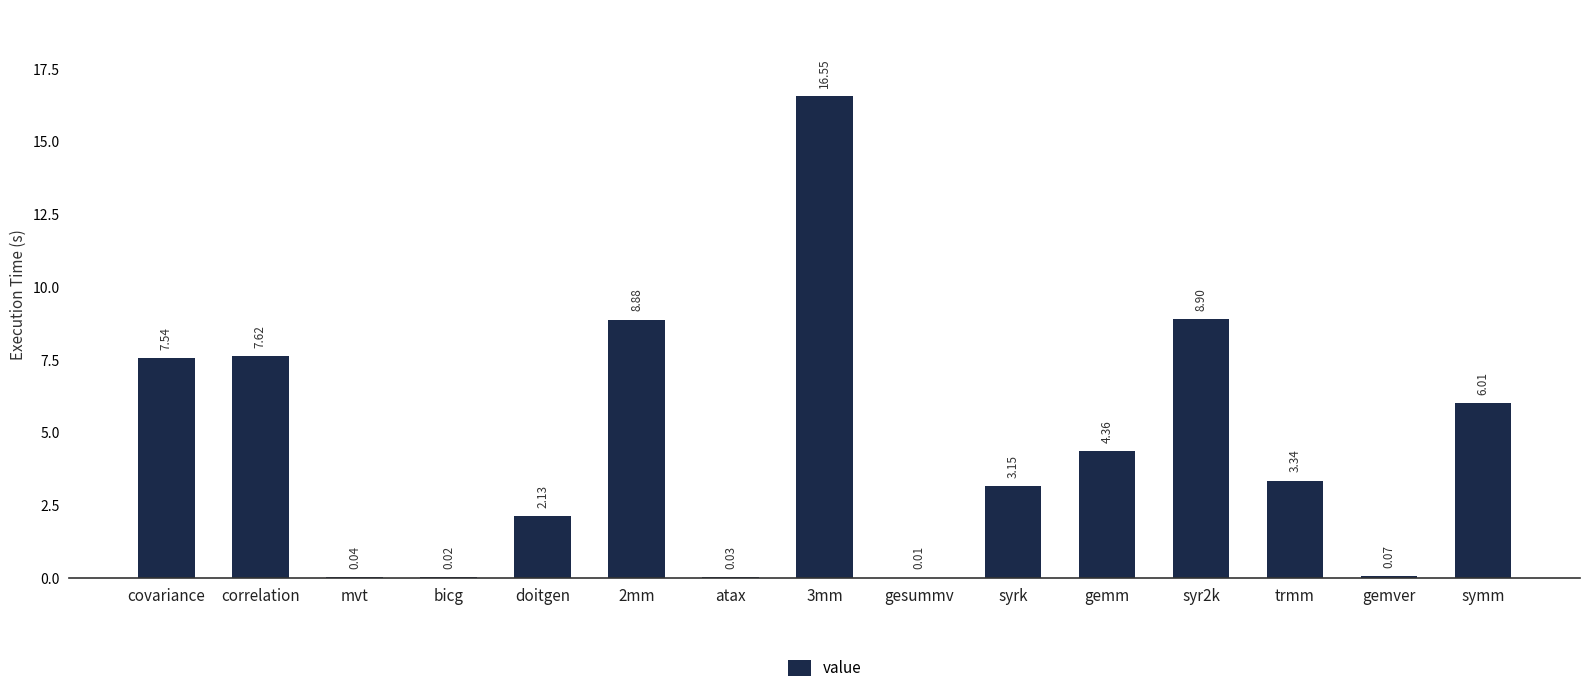

Is it true that the value at covariance is 12.4?

False